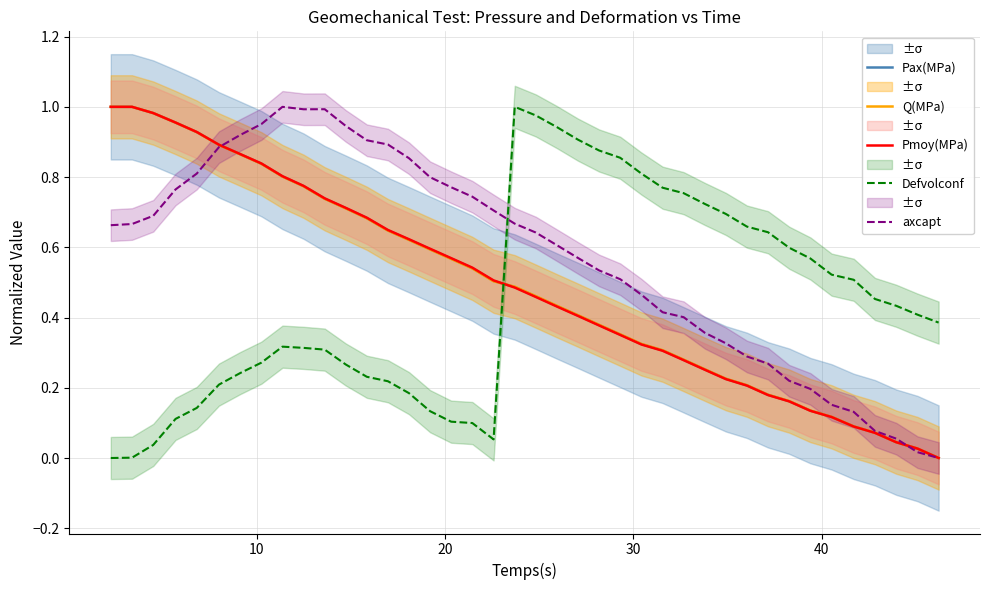

After their last crossing, which series has the higher values: axcapt or Pax(MPa)?

Pax(MPa)